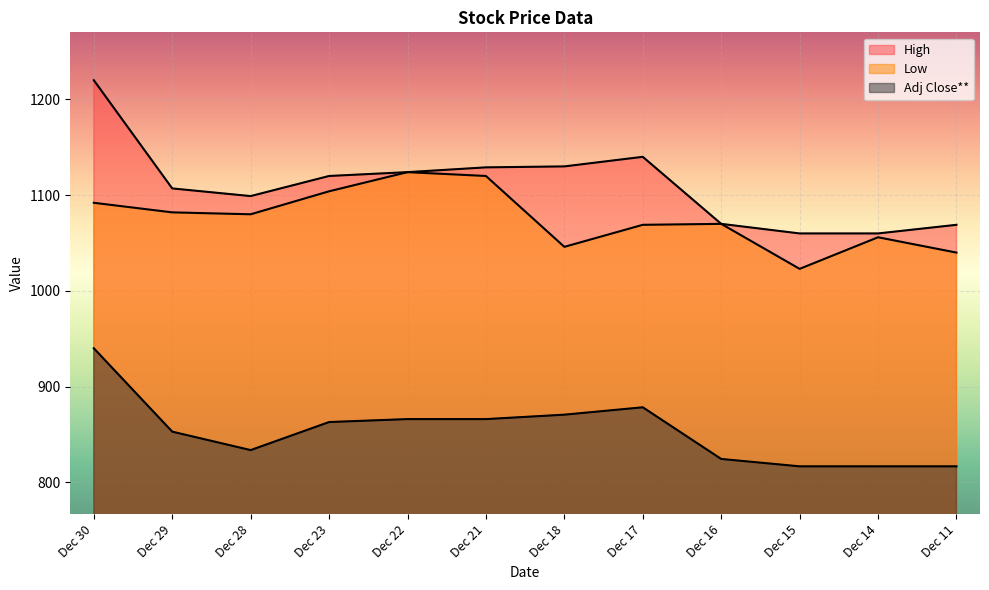

What is the value of the High point at the 5th from the left?

1124.0